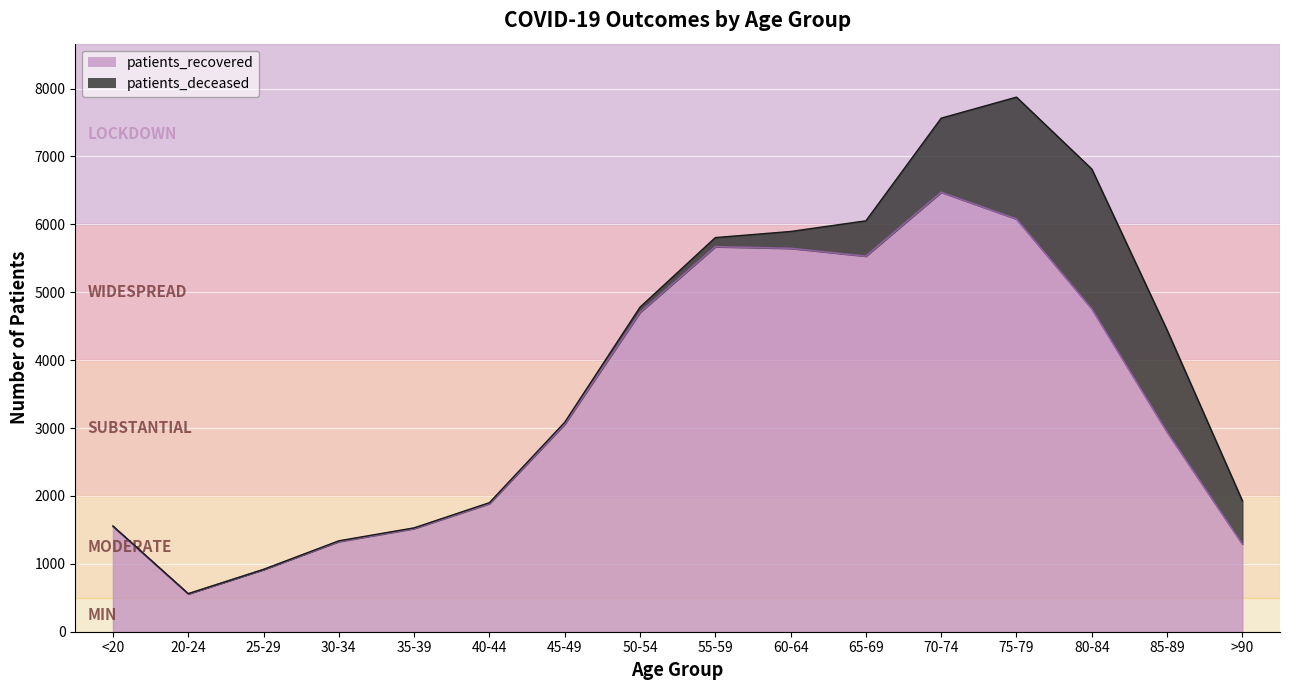

What is the label of the 14th point from the right?

25-29